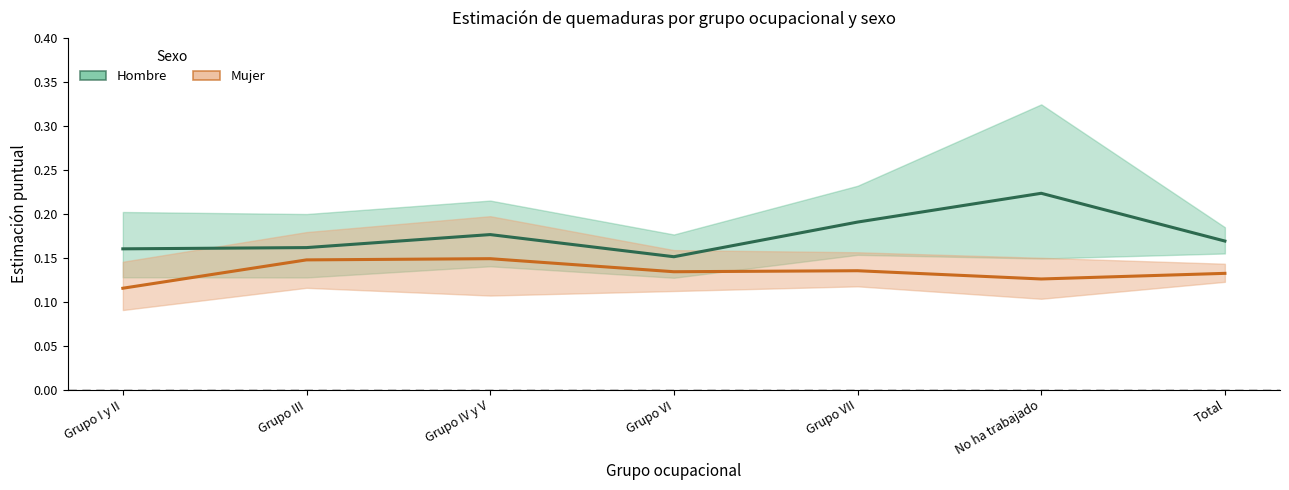

True or false: Mujer estimación and Hombre estimación cross at least once.

False